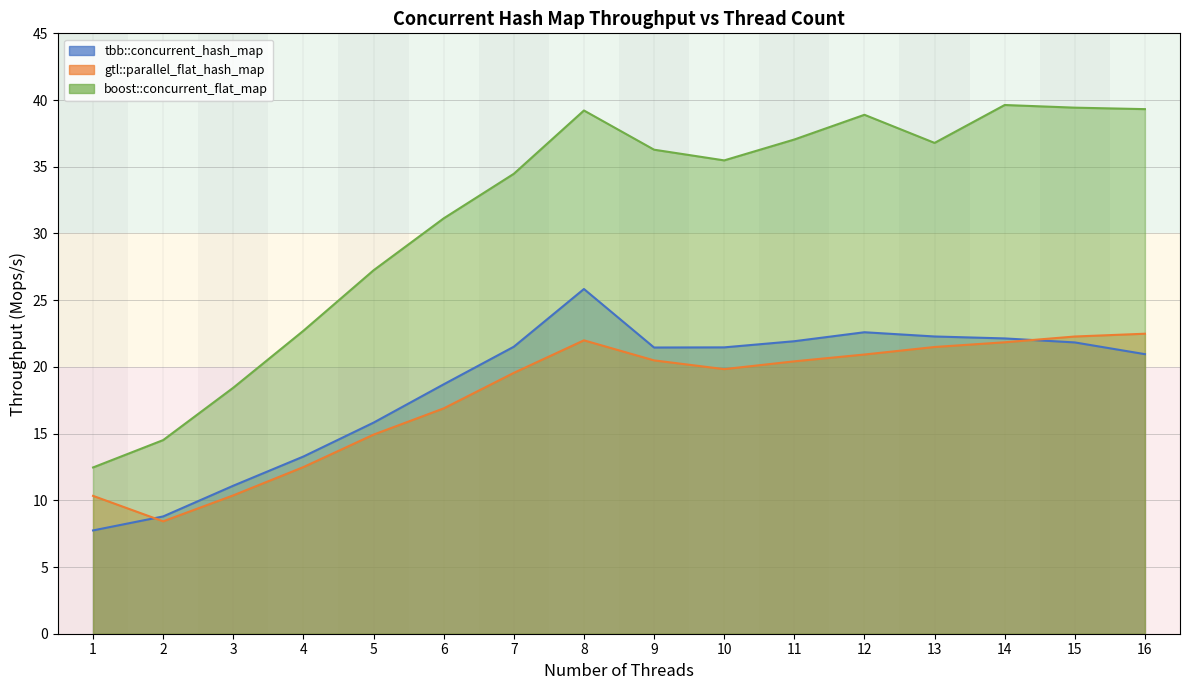

True or false: boost::concurrent_flat_map has more than 1 interior local peaks.

True